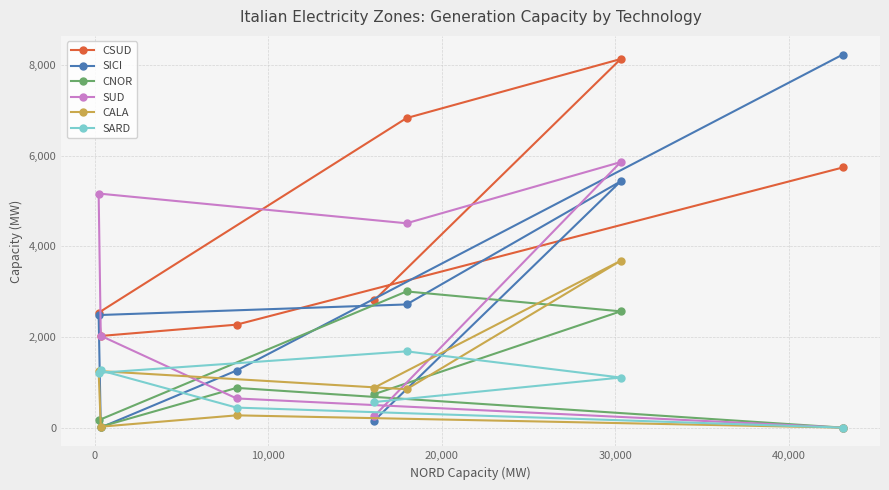

Which series has the largest range (max minus min)?

SICI